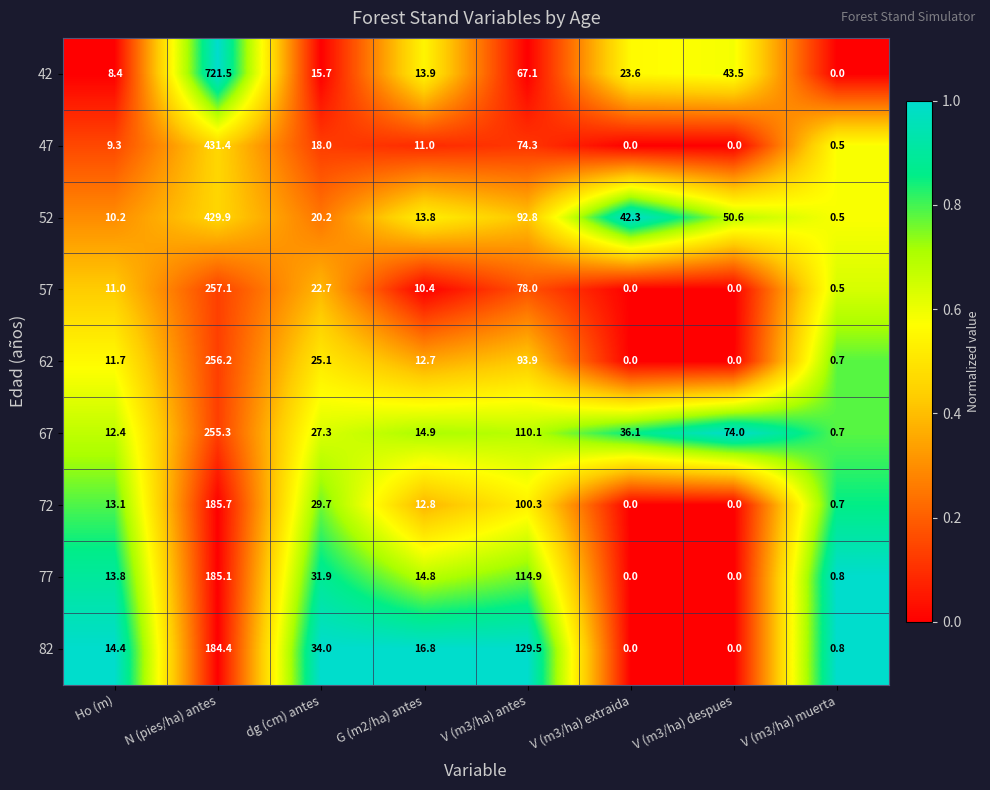

Is it true that 57 equals 10.4 at G (m2/ha) antes?

True